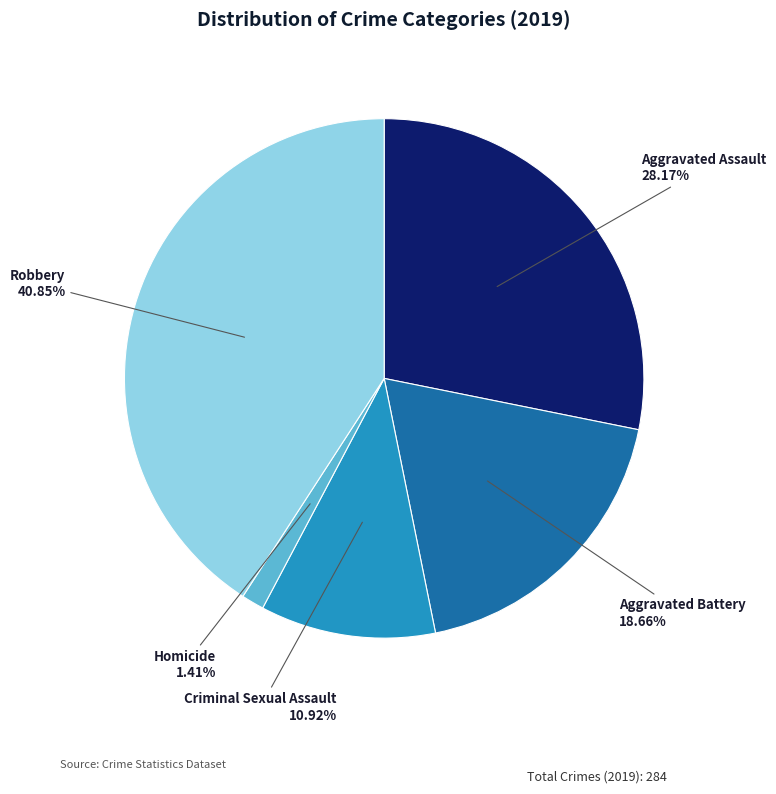

Is there a majority slice in this chart?

No